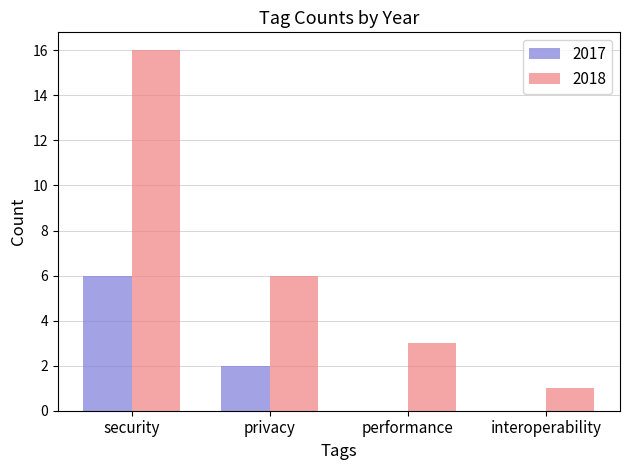

What are all the series names shown in the legend?

2017, 2018